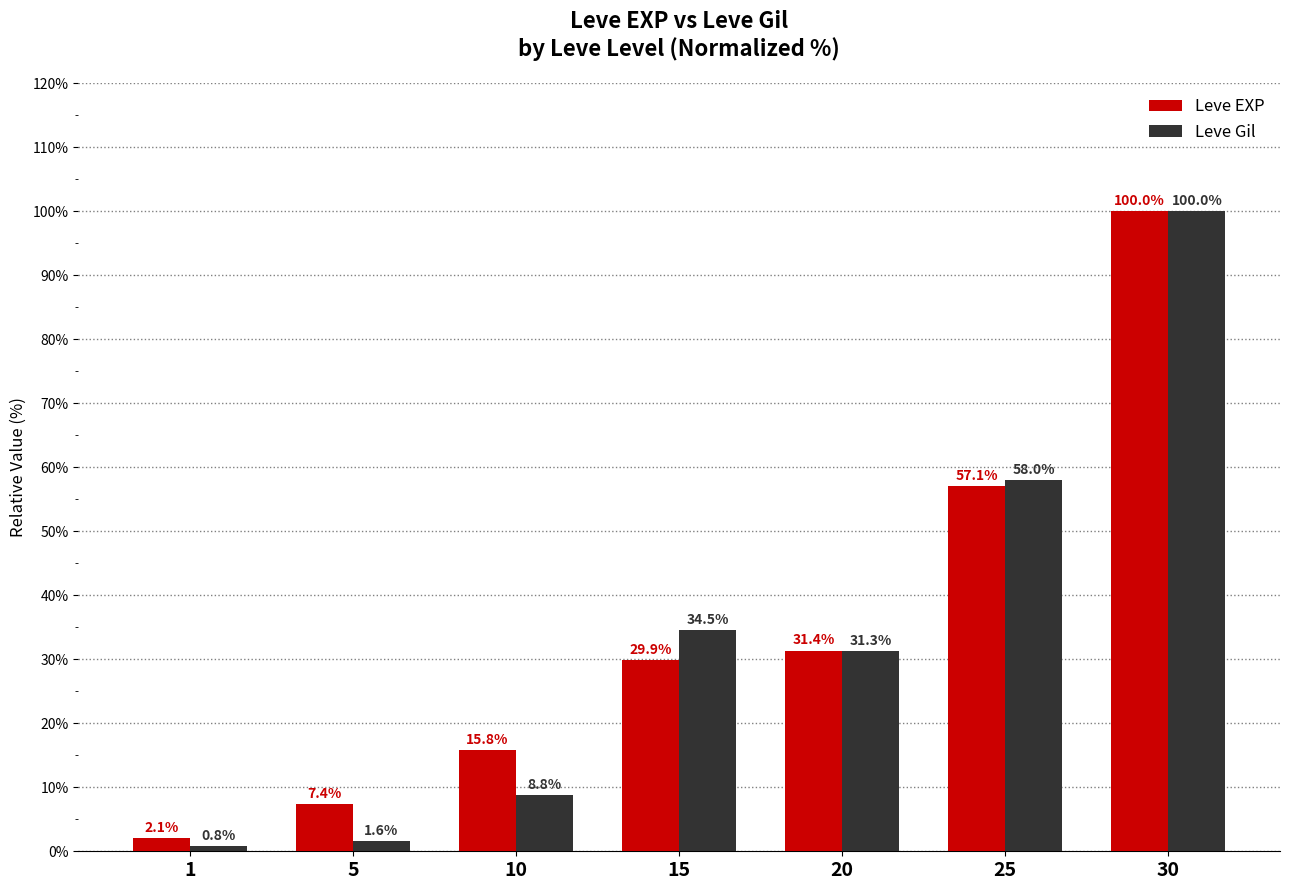

Where is Leve Gil nearest to the value 50?

25